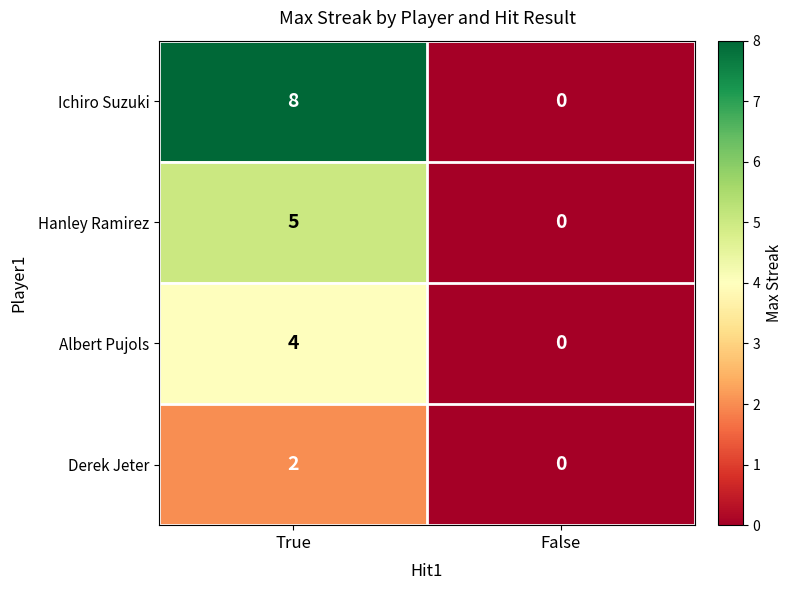

What is the difference between the maximum and minimum values in the Ichiro Suzuki series?

8